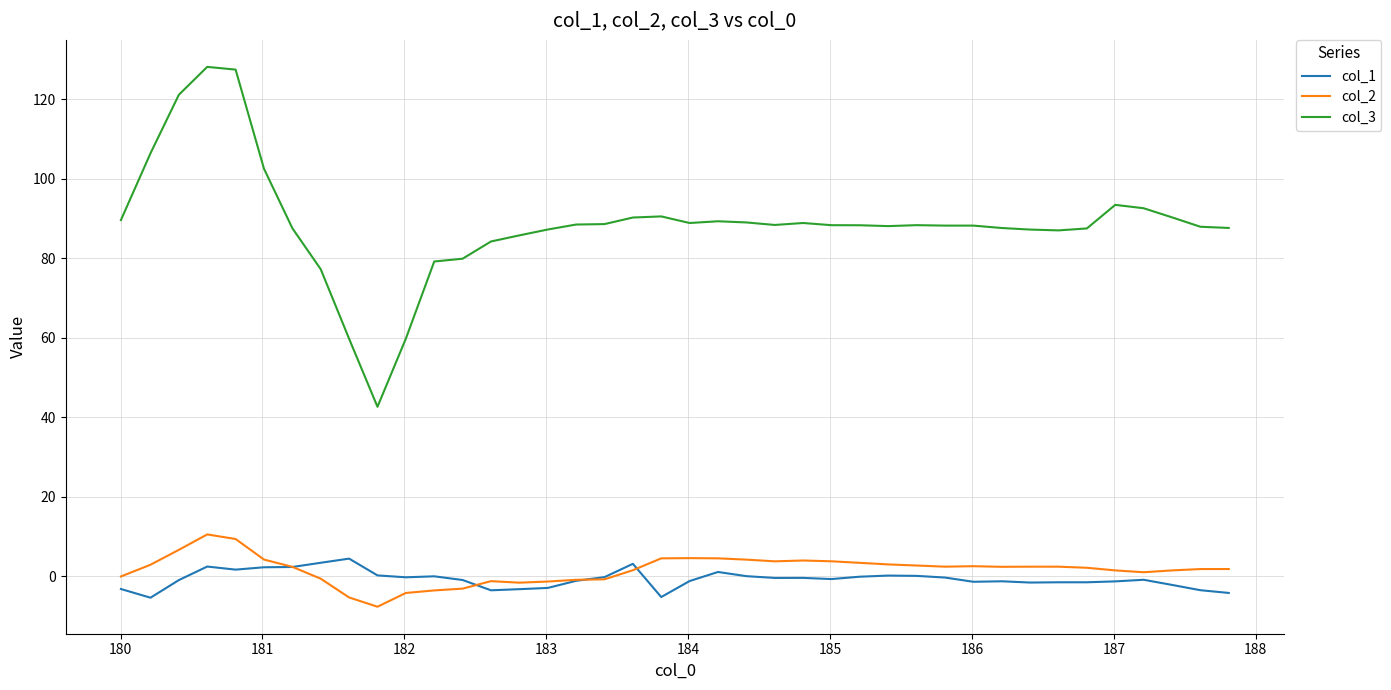

True or false: col_3 and col_1 cross at least once.

False